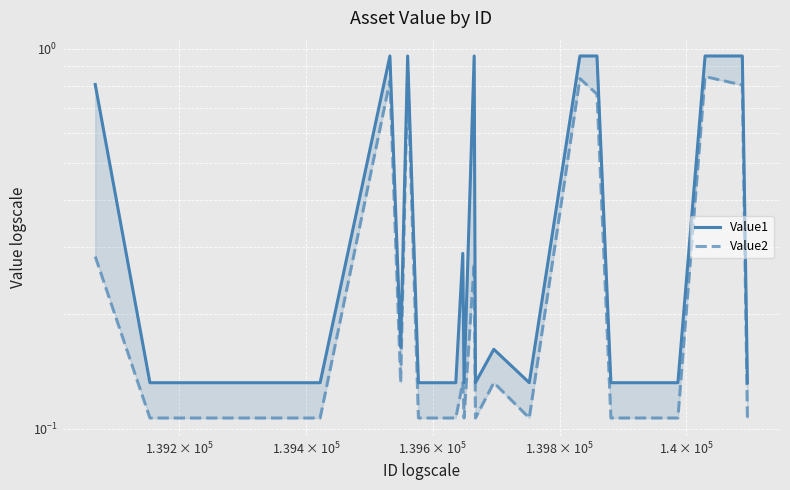

True or false: Value2 and Value1 intersect in this chart.

False